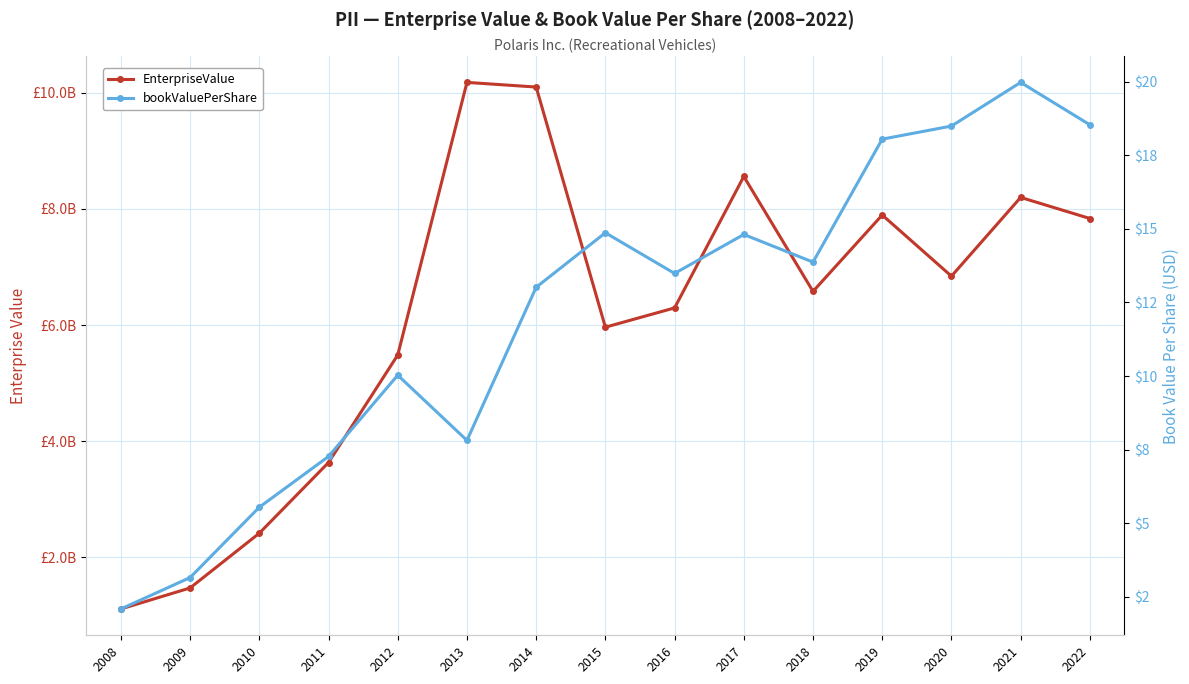

What is the total value across all series at 2020?

6840832018.5